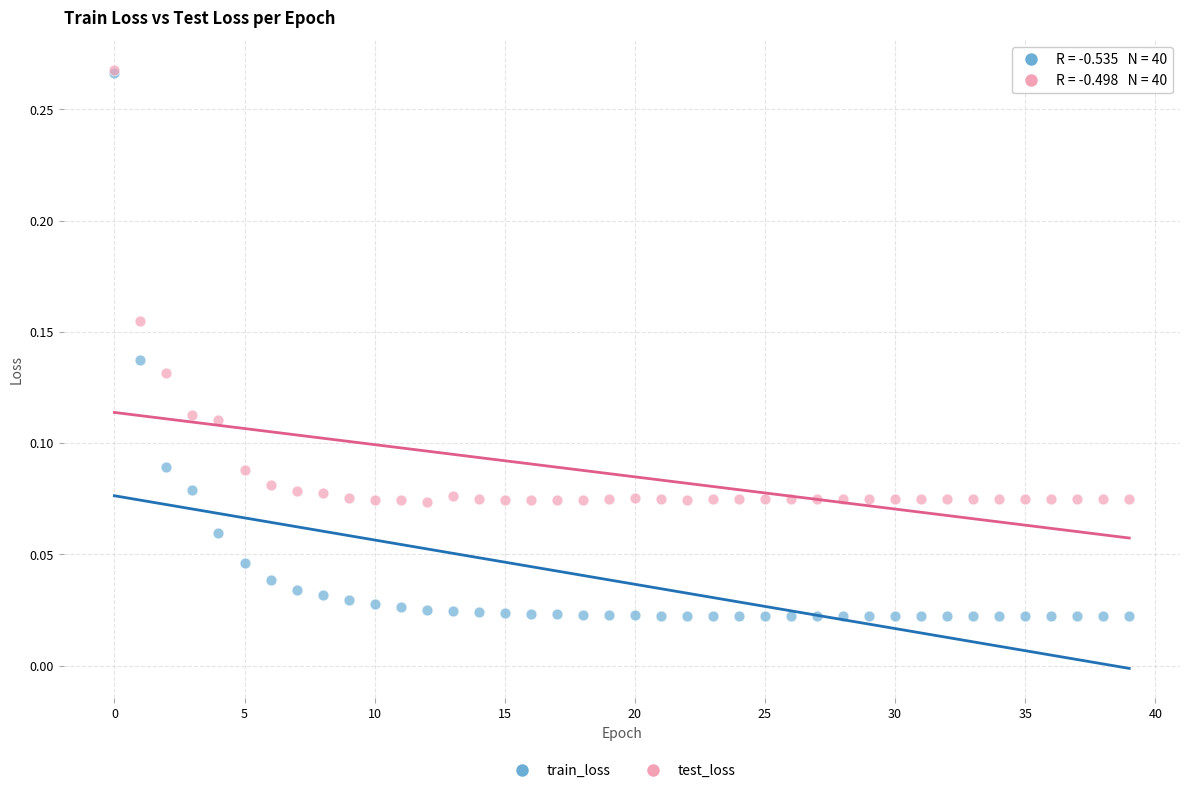

What are all the series names shown in the legend?

train_loss, test_loss